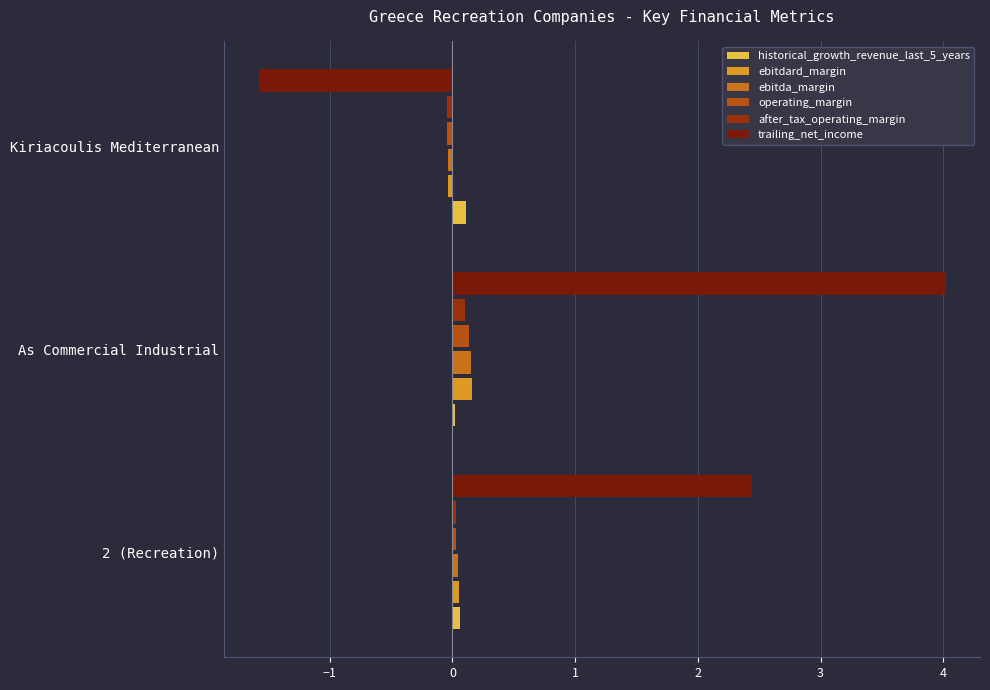

The ebitdard_margin series shows 0.0 at 2 (Recreation). True or false?

True